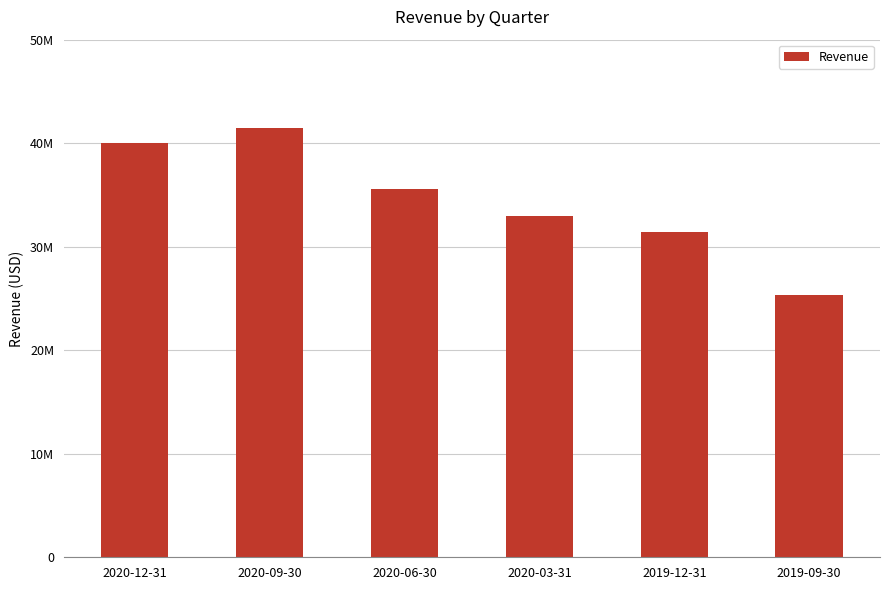

List the labels in order of value, largest first.

2020-09-30, 2020-12-31, 2020-06-30, 2020-03-31, 2019-12-31, 2019-09-30